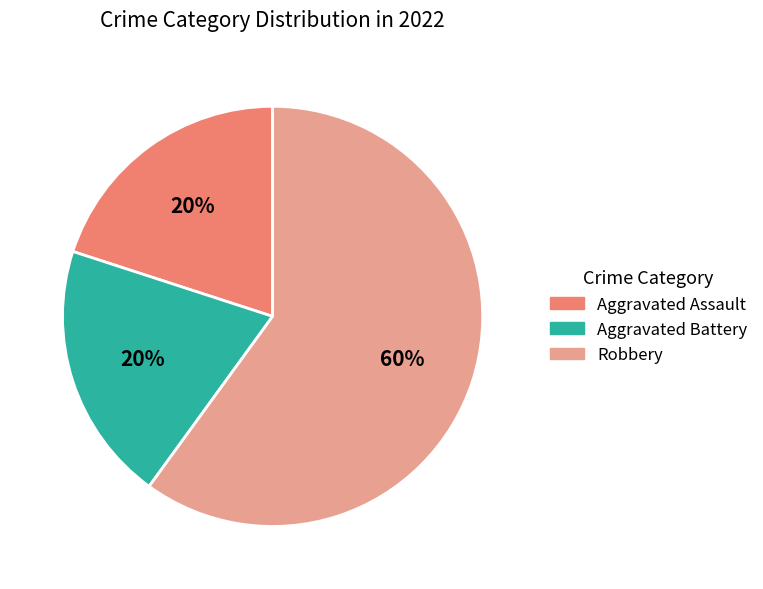

To the nearest percent, what percentage of the pie is Aggravated Assault?

20%